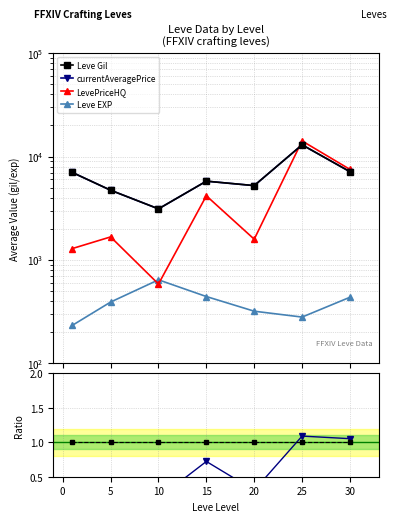

Between 10 and 20, which is larger?

20